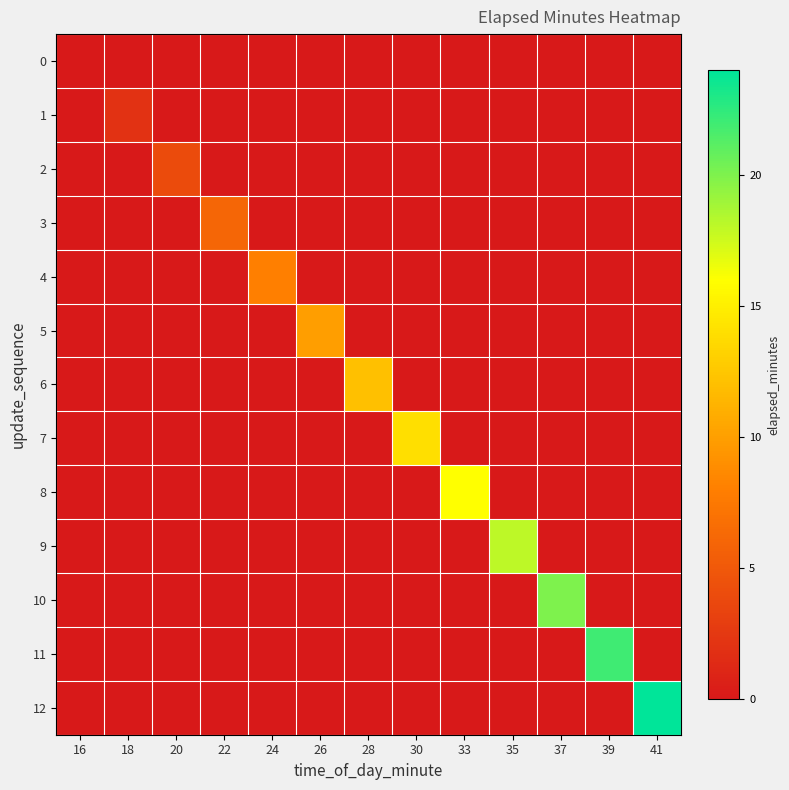

Between 24 and 33, which series saw the biggest shift?

8